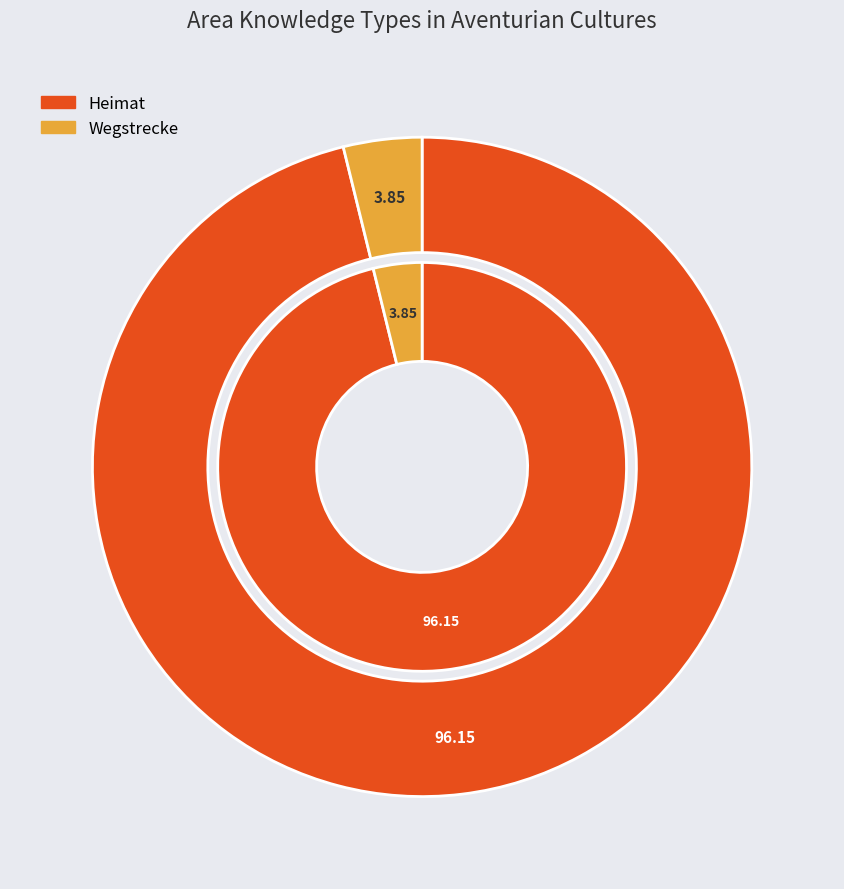

Which slice is the smallest?

Wegstrecke